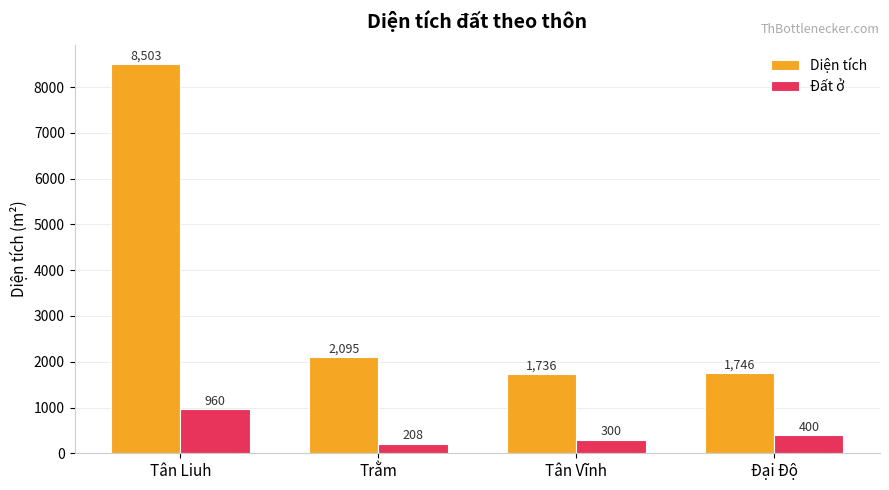

List the series in order of their peak value, highest first.

Diện tích, Đất ở